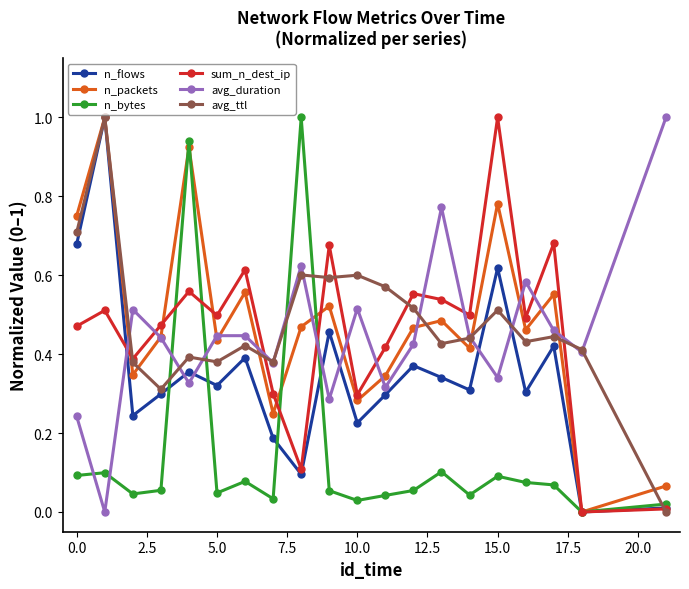

True or false: n_flows has more than 2 interior local peaks.

True